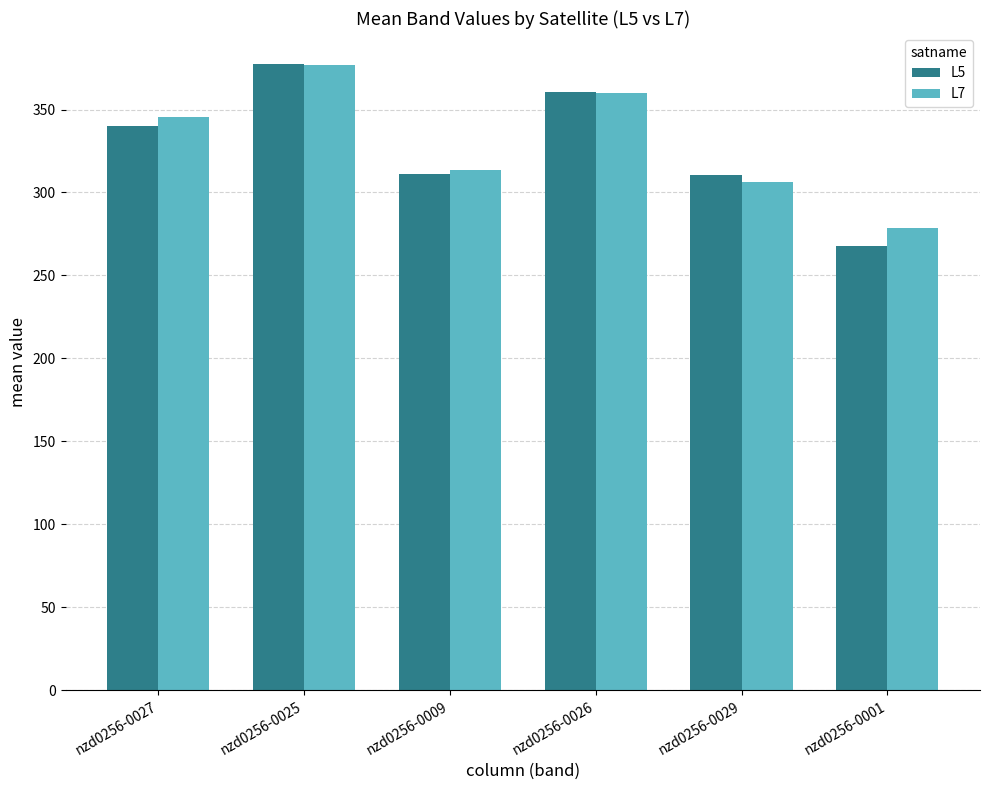

What is the label of the 5th bar from the left?

nzd0256-0029